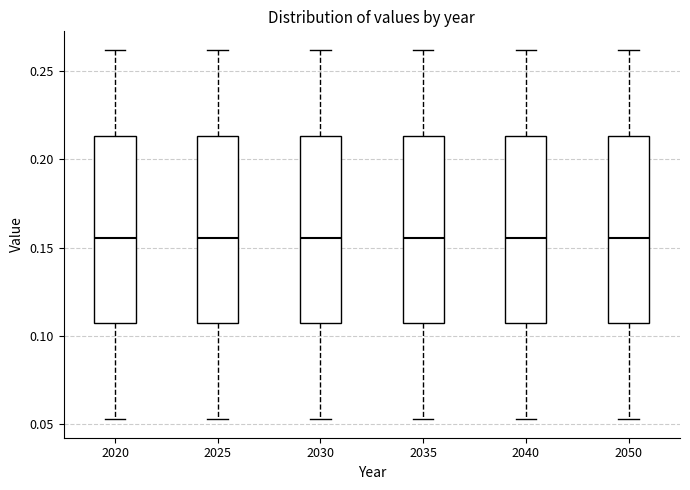

Where is the lower edge of the box at x = 2040 on the y-axis? The values are not printed on the chart, so give them approximately, as read against the axis.

0.105